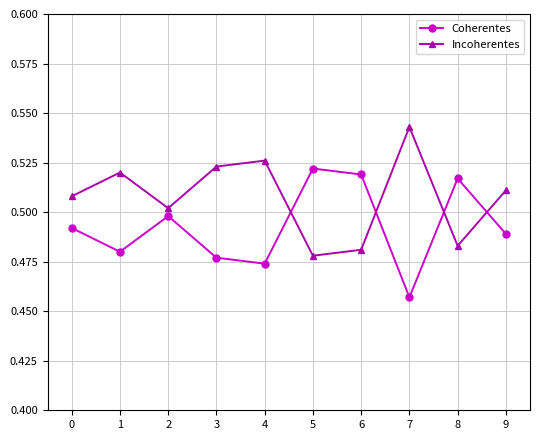

At 6, list the series in order from largest to smallest.

Coherentes, Incoherentes